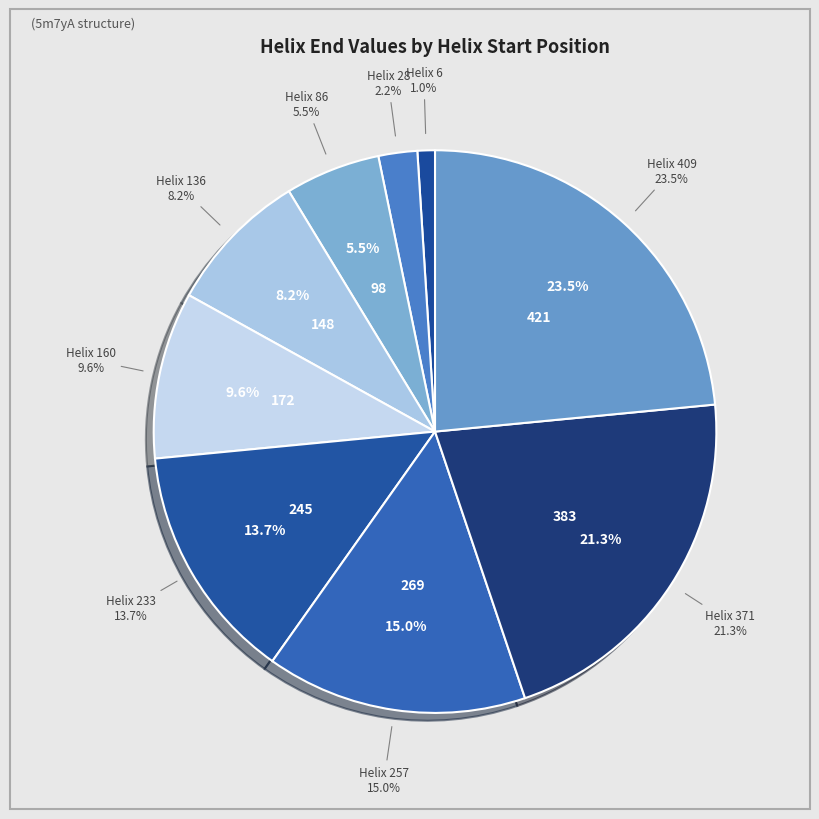

Do 233 and 86 together represent more than half of the pie?

No